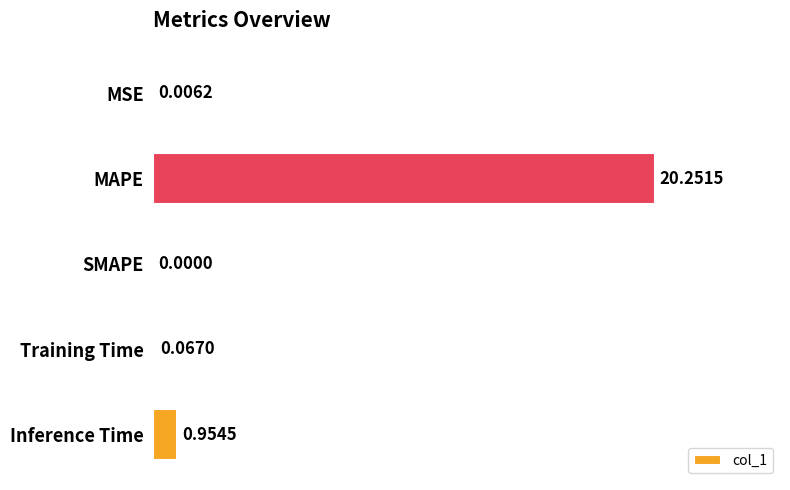

Which has a higher value, SMAPE or Training Time?

Training Time